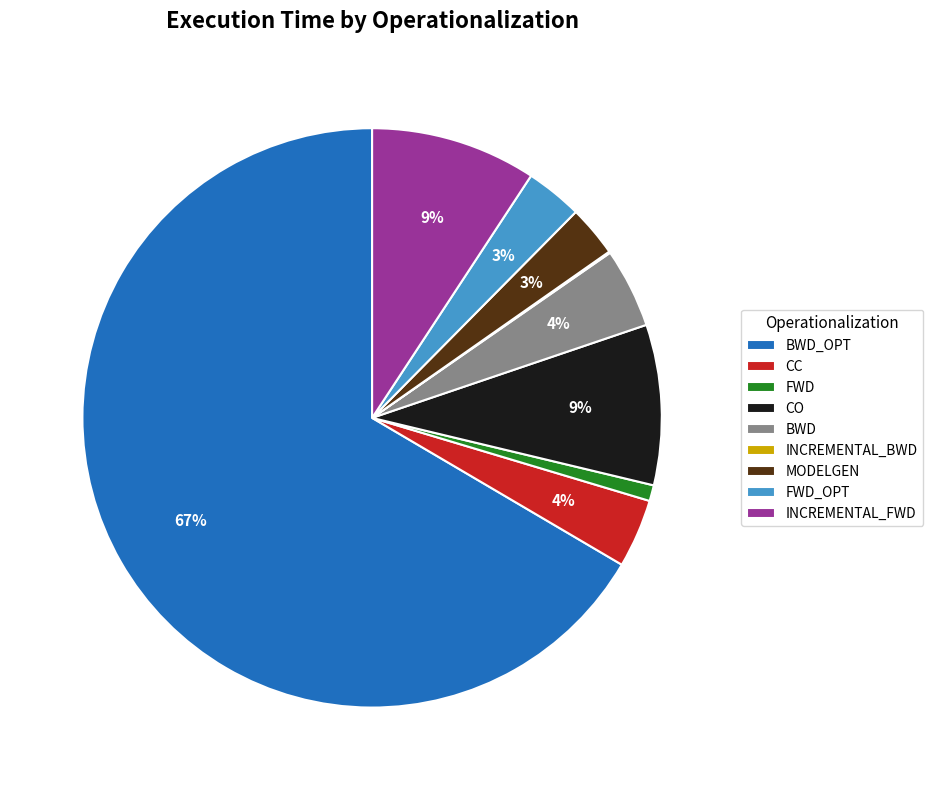

Which has a higher value, BWD_OPT or CO?

BWD_OPT